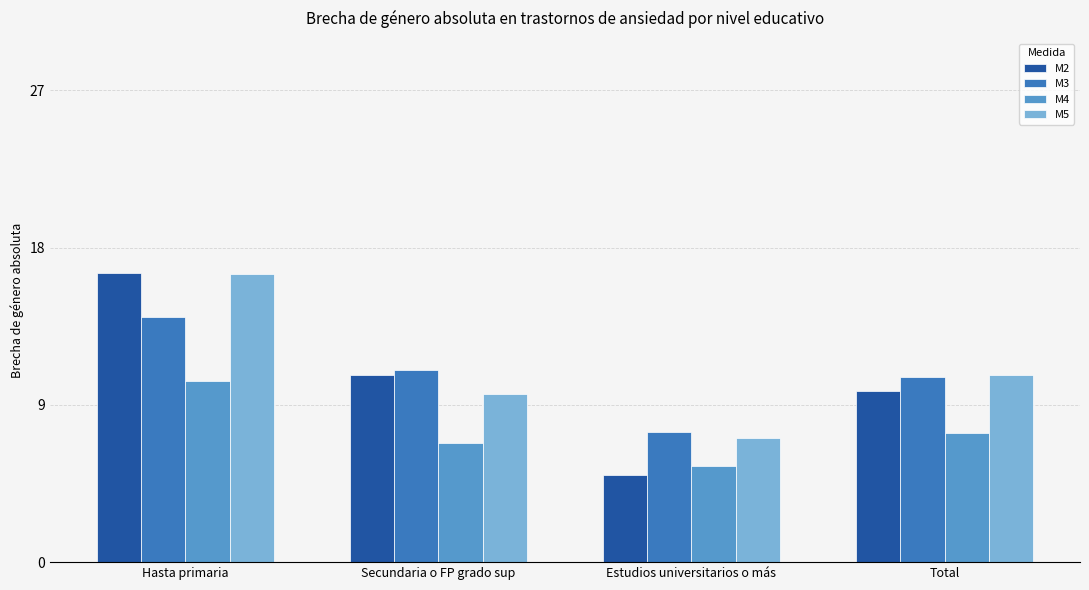

The M4 series shows 9.6 at Secundaria o FP grado sup. True or false?

False